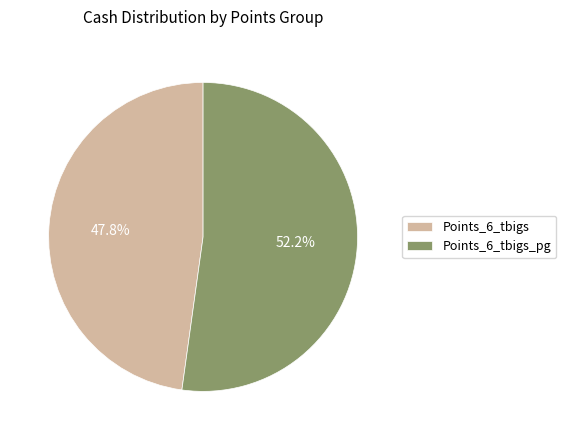

Which category has the biggest portion of the pie?

Points_6_tbigs_pg